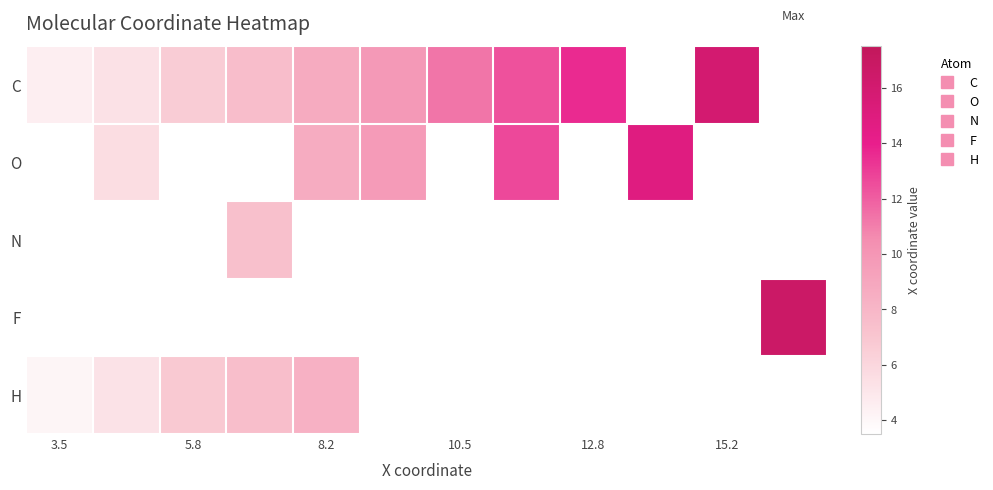

At how many categories does at least one series exceed 9?

7